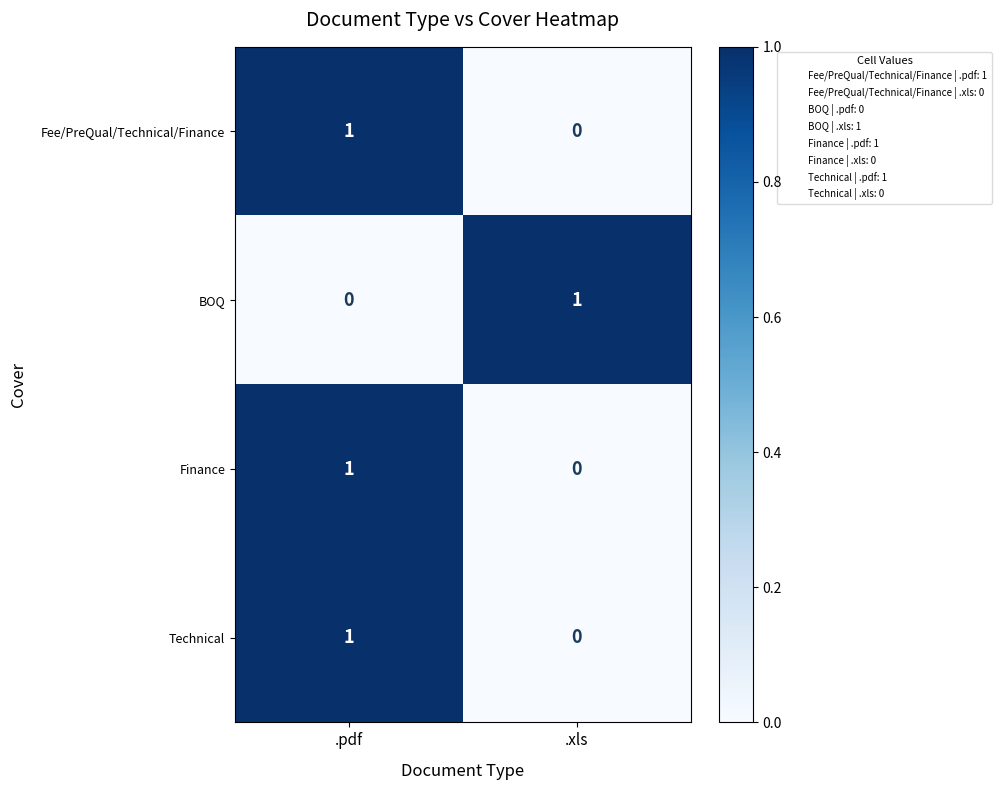

Where is Technical nearest to the value 0?

.xls